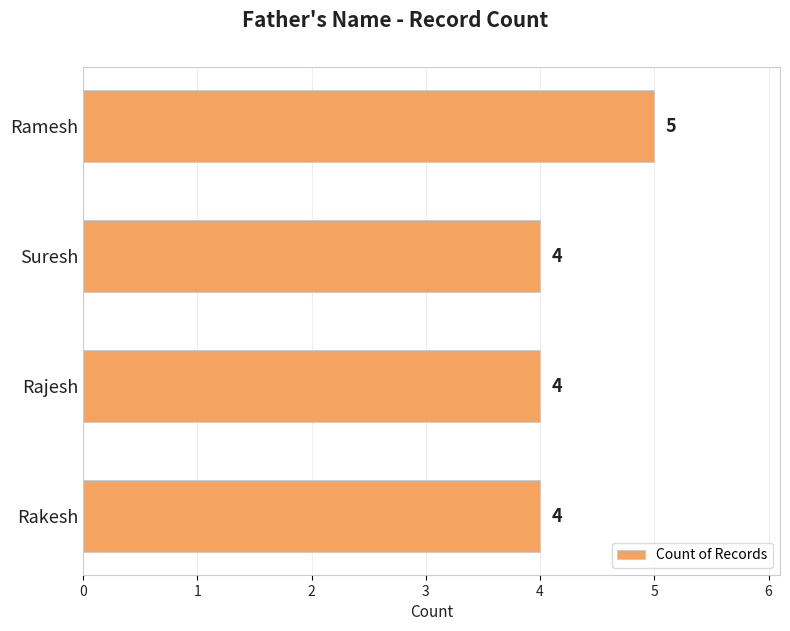

Are the bars grouped side by side (vs. stacked)?

No